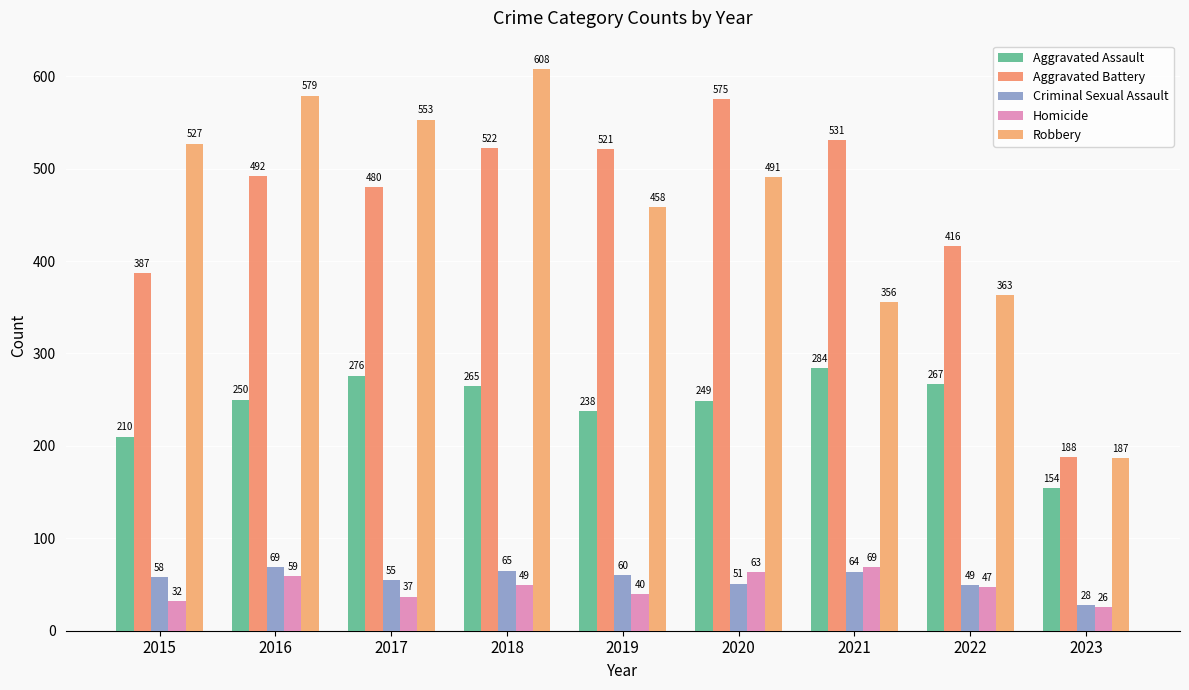

The Aggravated Battery series shows 521 at 2019. True or false?

True